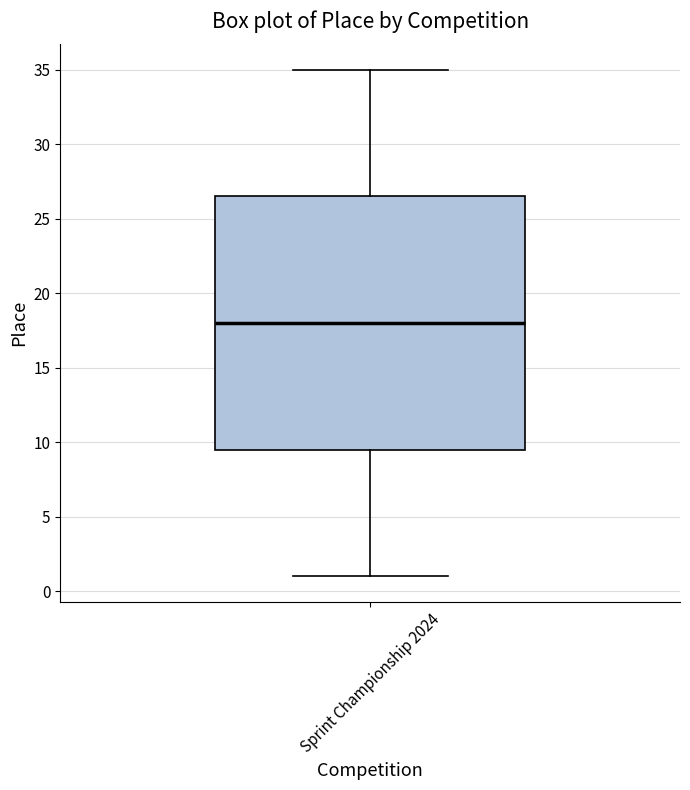

Where does the median line of the box for Sprint Championship 2024 sit on the y-axis? The values are not printed on the chart, so give them approximately, as read against the axis.

18.0